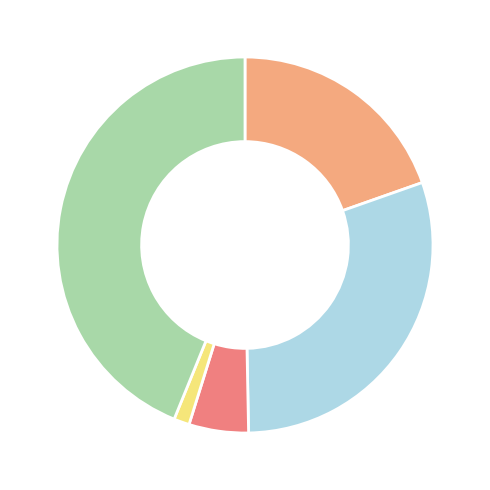

Is there any slice that represents more than half of the pie?

No